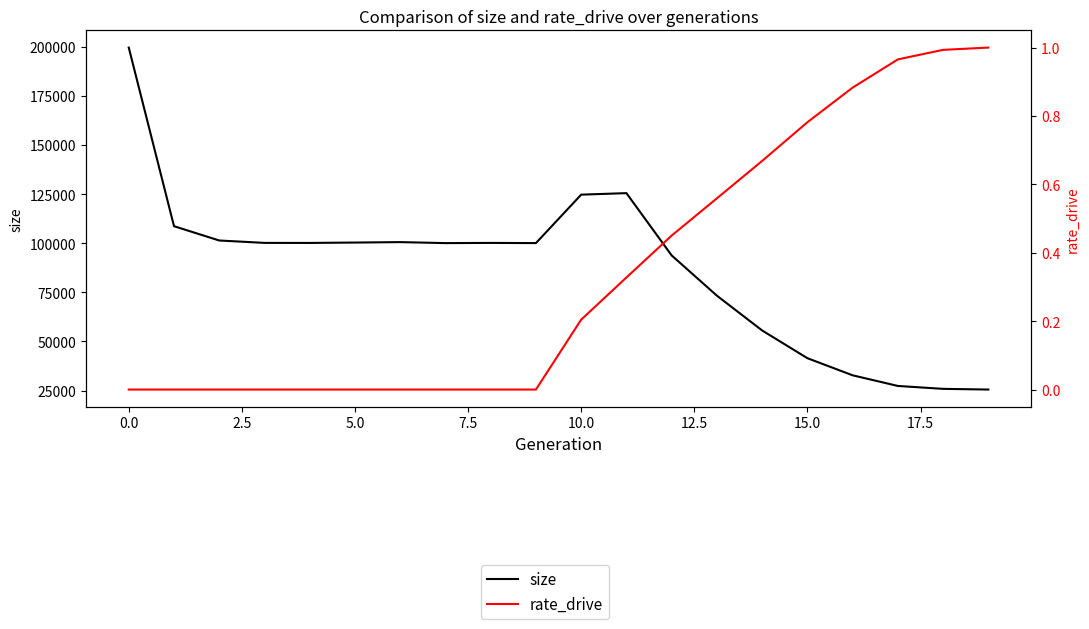

What is the sum of all rate_drive values?

6.8